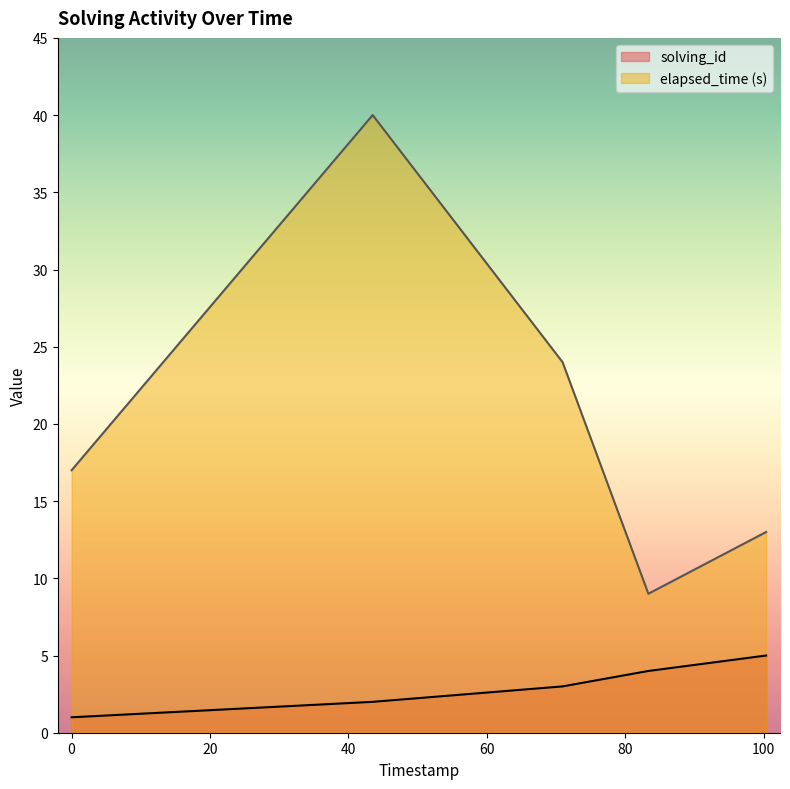

Which series has the largest total across all categories?

elapsed_time (s)